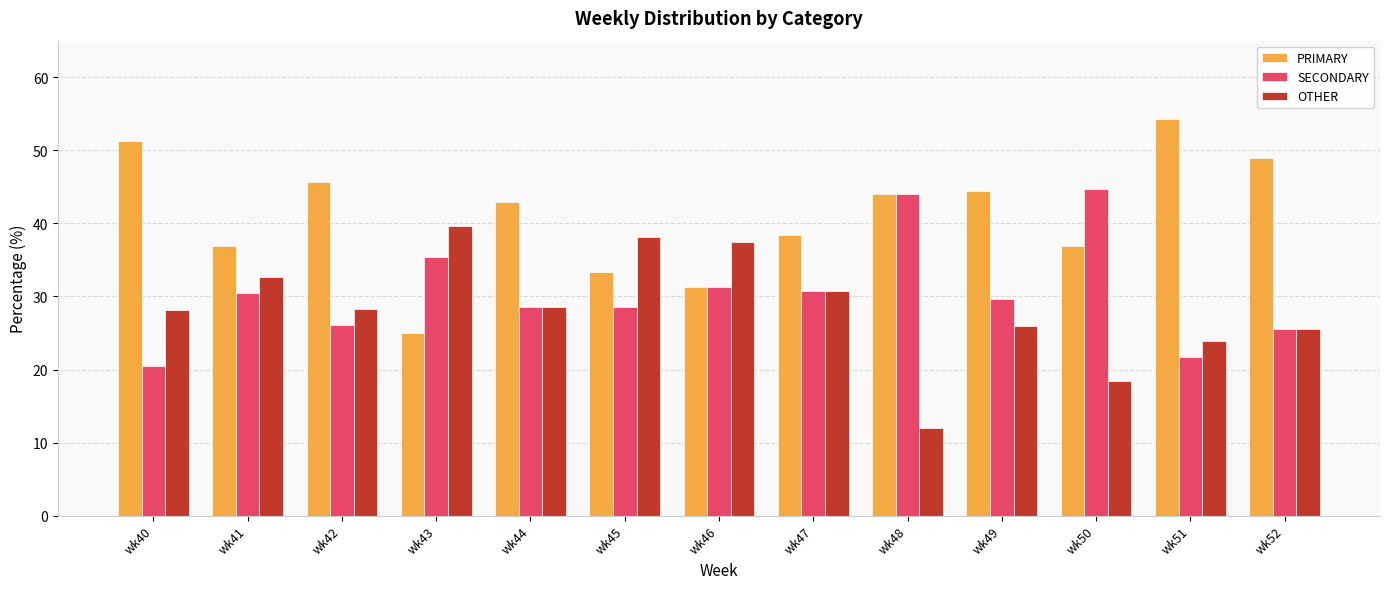

Which series has the largest total across all categories?

PRIMARY